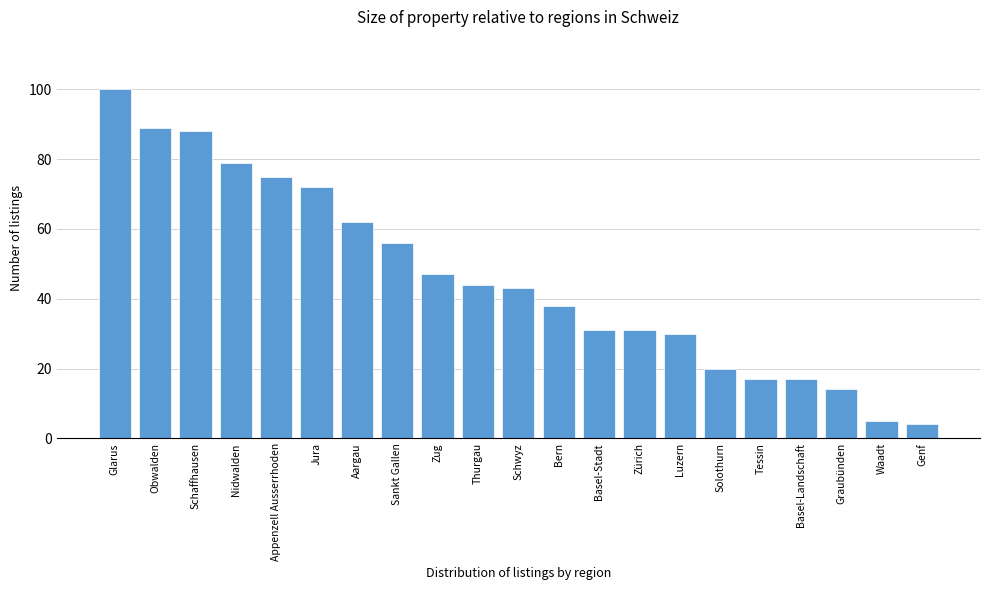

Reading left to right, transcribe all the data shown in this chart.

Glarus=100	Obwalden=89	Schaffhausen=88	Nidwalden=79	Appenzell Ausserrhoden=75	Jura=72	Aargau=62	Sankt Gallen=56	Zug=47	Thurgau=44	Schwyz=43	Bern=38	Basel-Stadt=31	Zürich=31	Luzern=30	Solothurn=20	Tessin=17	Basel-Landschaft=17	Graubünden=14	Waadt=5	Genf=4